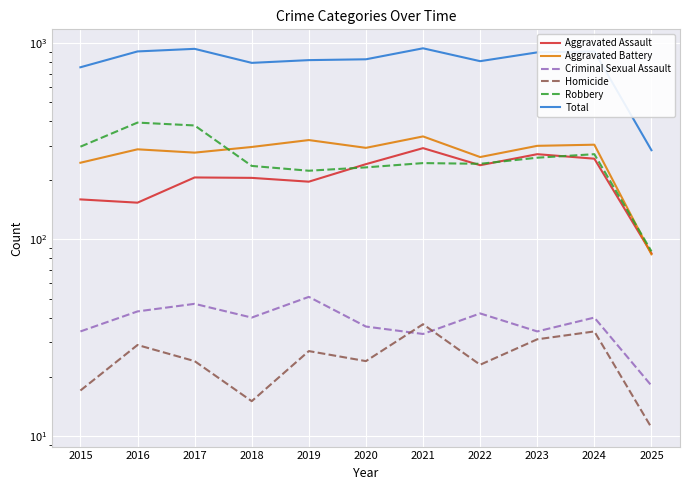

What is the approximate value of Criminal Sexual Assault at 2020?

36